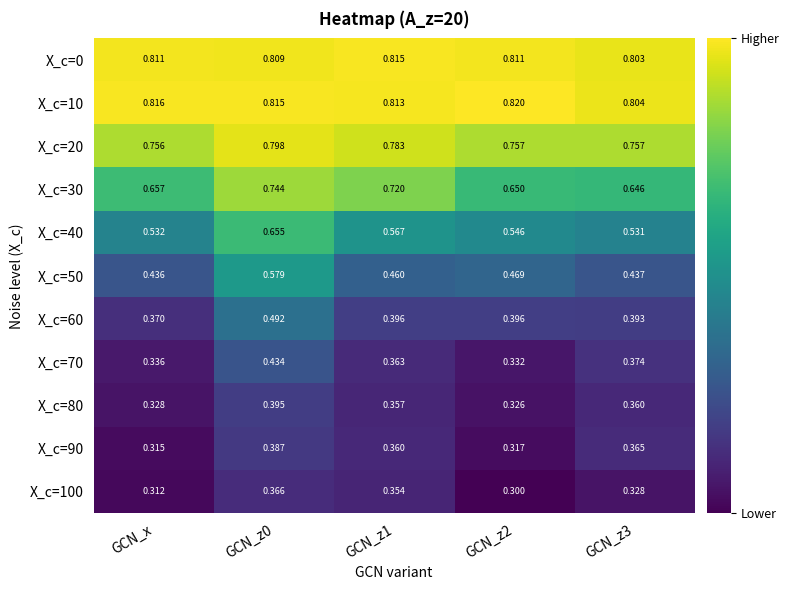

Is the value of X_c=0 at GCN_x greater than the value of X_c=20 at GCN_z1?

Yes